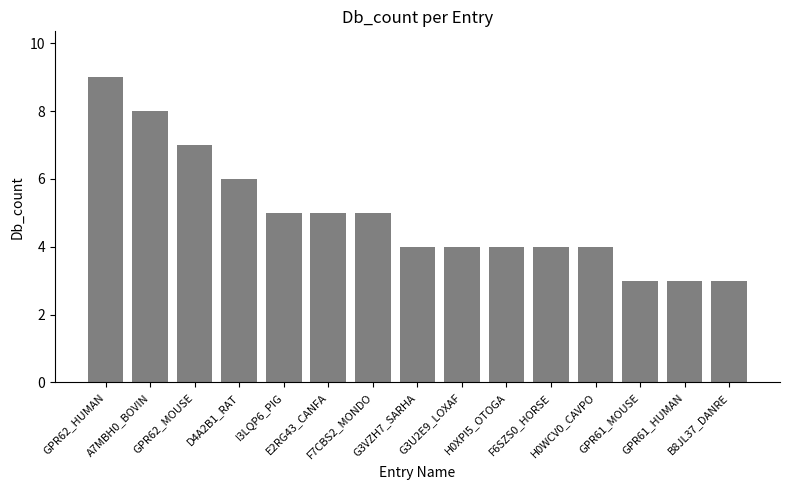

How many categories are shown in the chart?

15